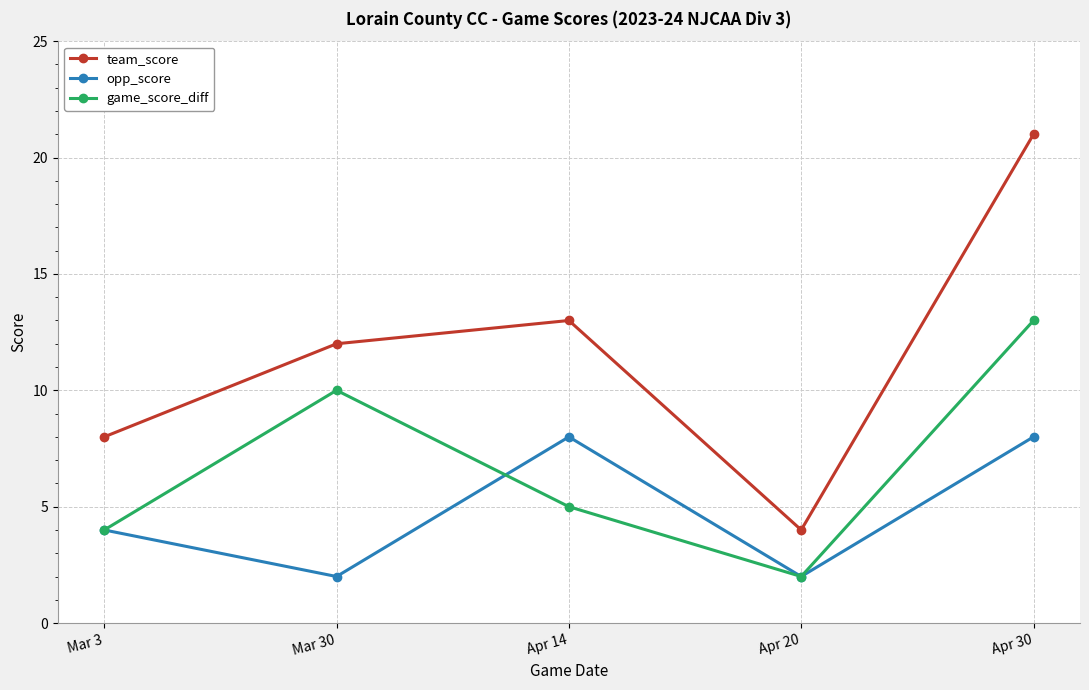

True or false: team_score and opp_score intersect in this chart.

False